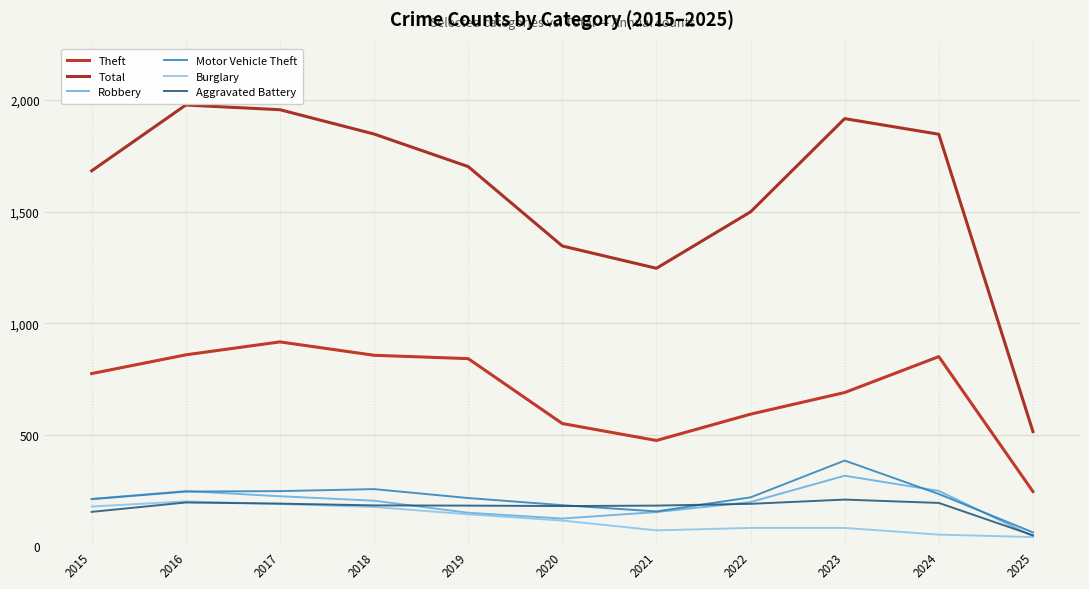

Rank the series at 2016 from lowest to highest value.

Aggravated Battery, Burglary, Motor Vehicle Theft, Robbery, Theft, Total